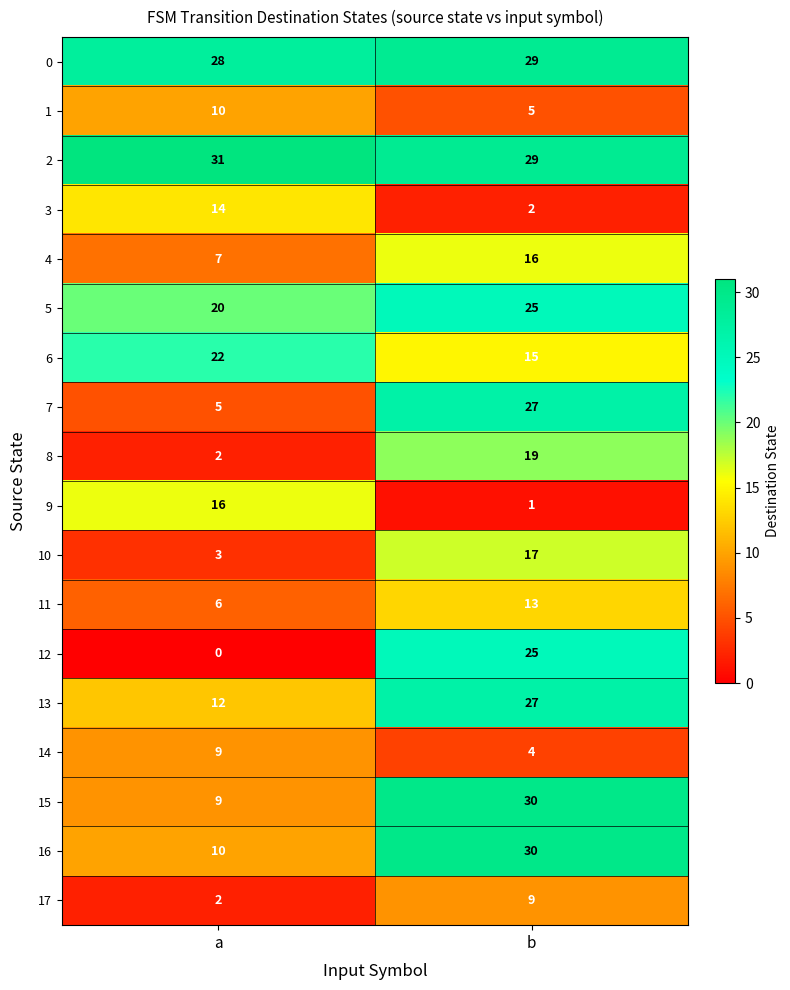

What is the approximate value of 2 at a?

31